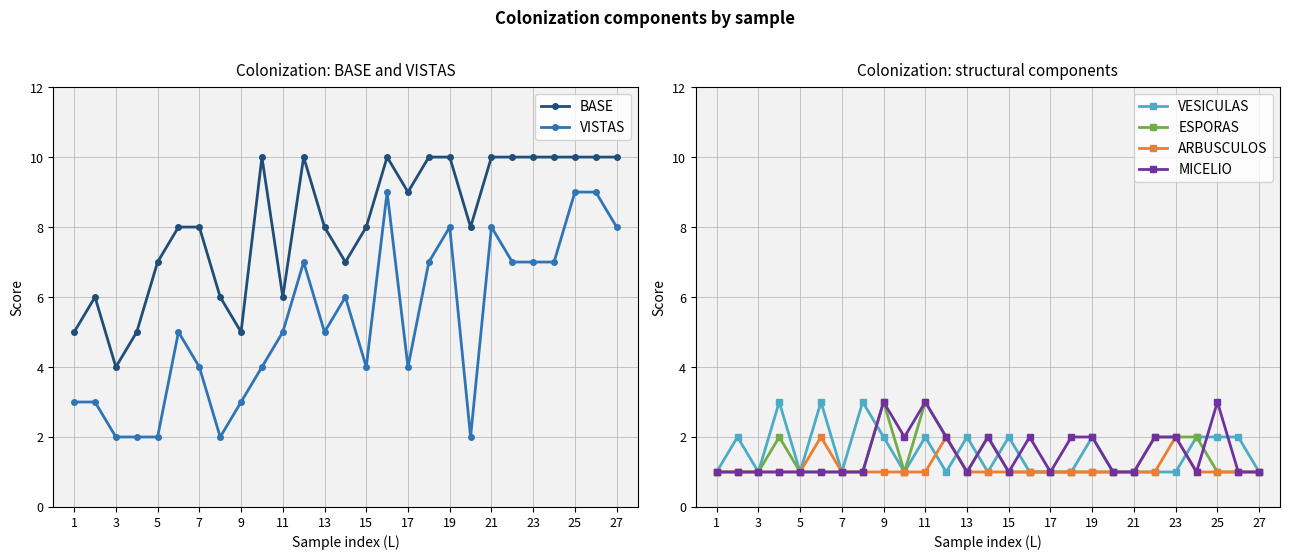

What is the difference between the maximum and minimum values in the BASE series?

6